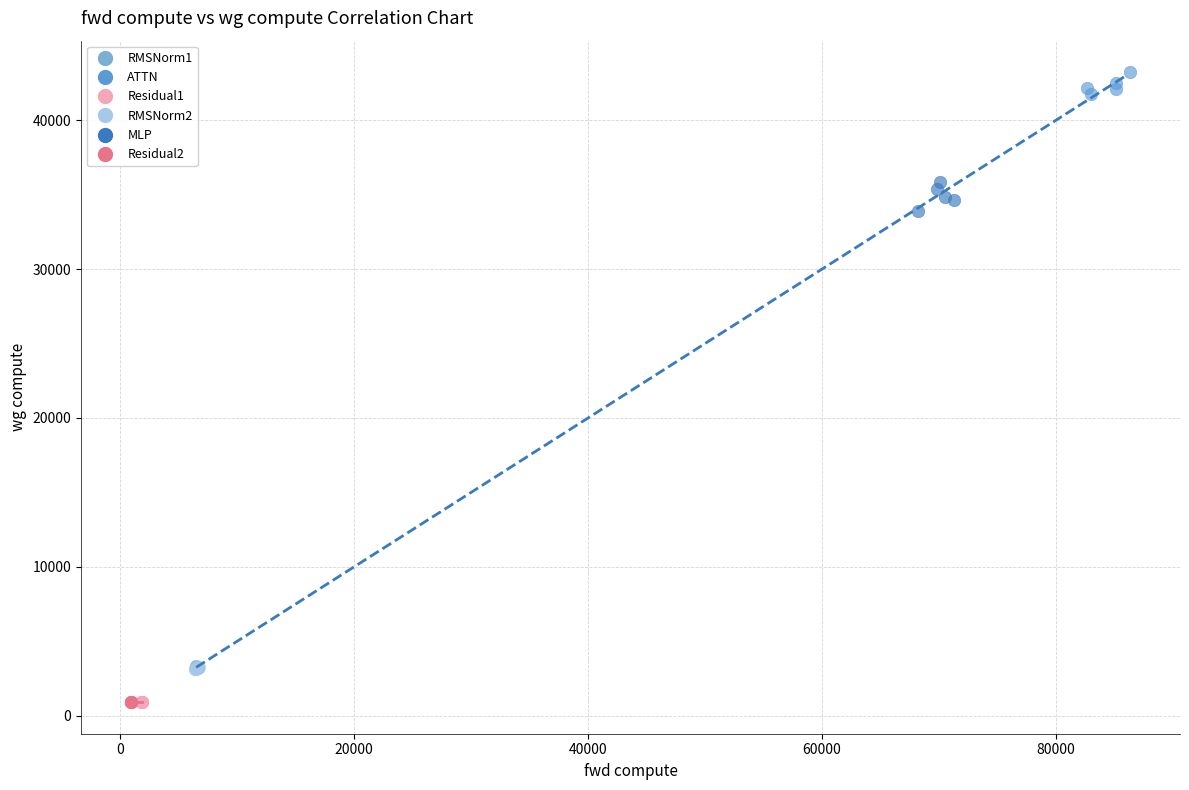

Which series contains the highest Y value?

ATTN